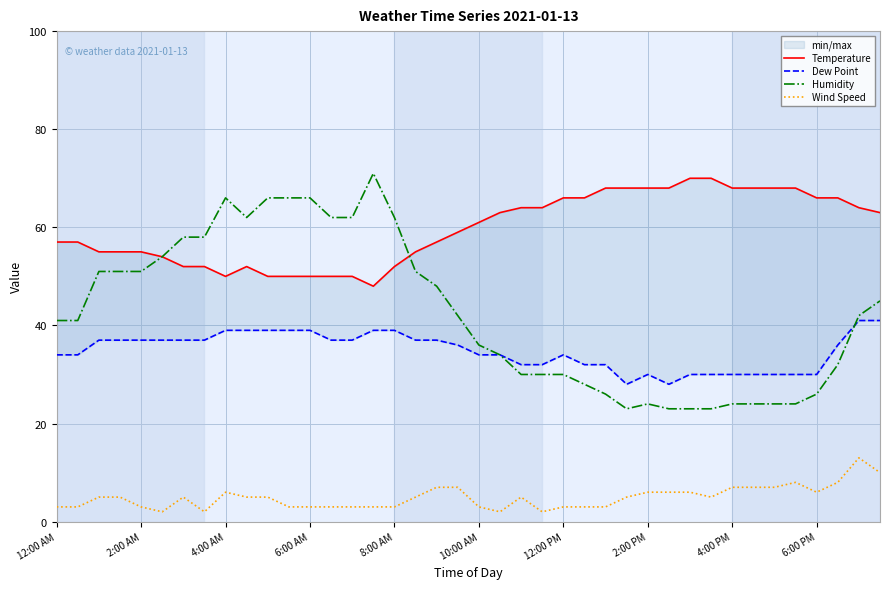

What is the difference between the highest and lowest values at 38?

51